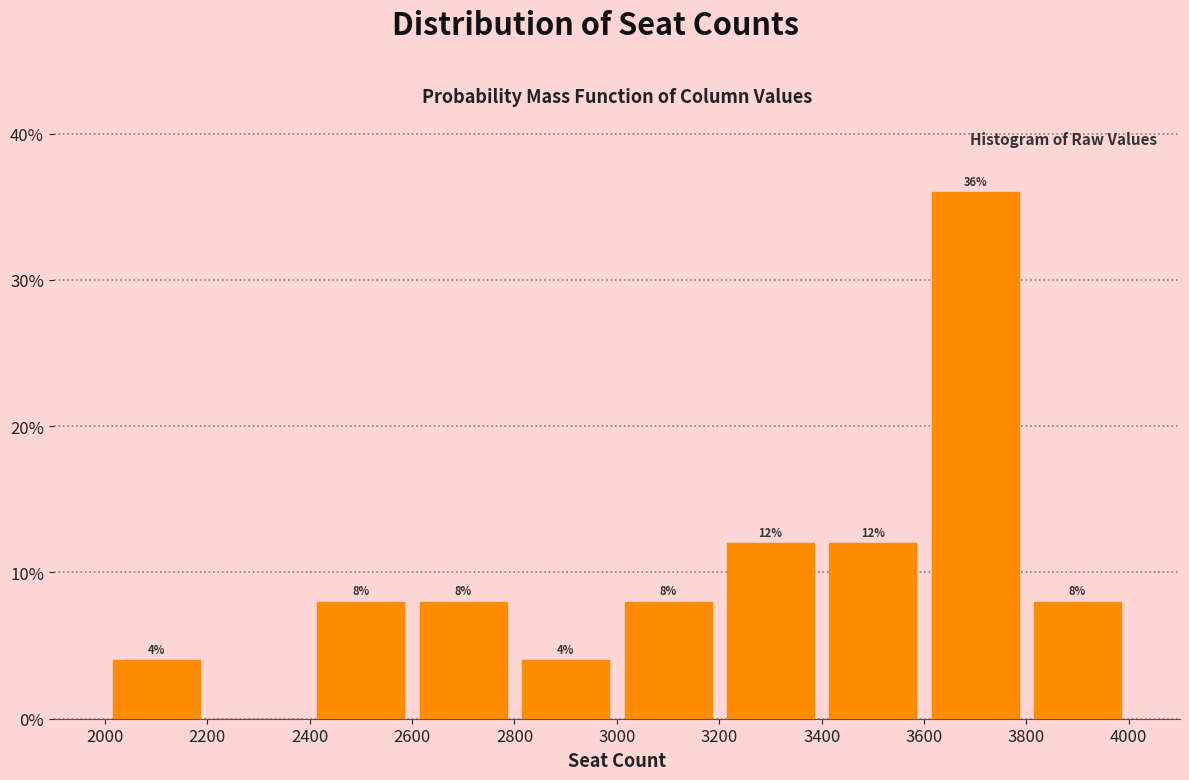

Which range on the x-axis has the tallest bar?

3600 to 3800